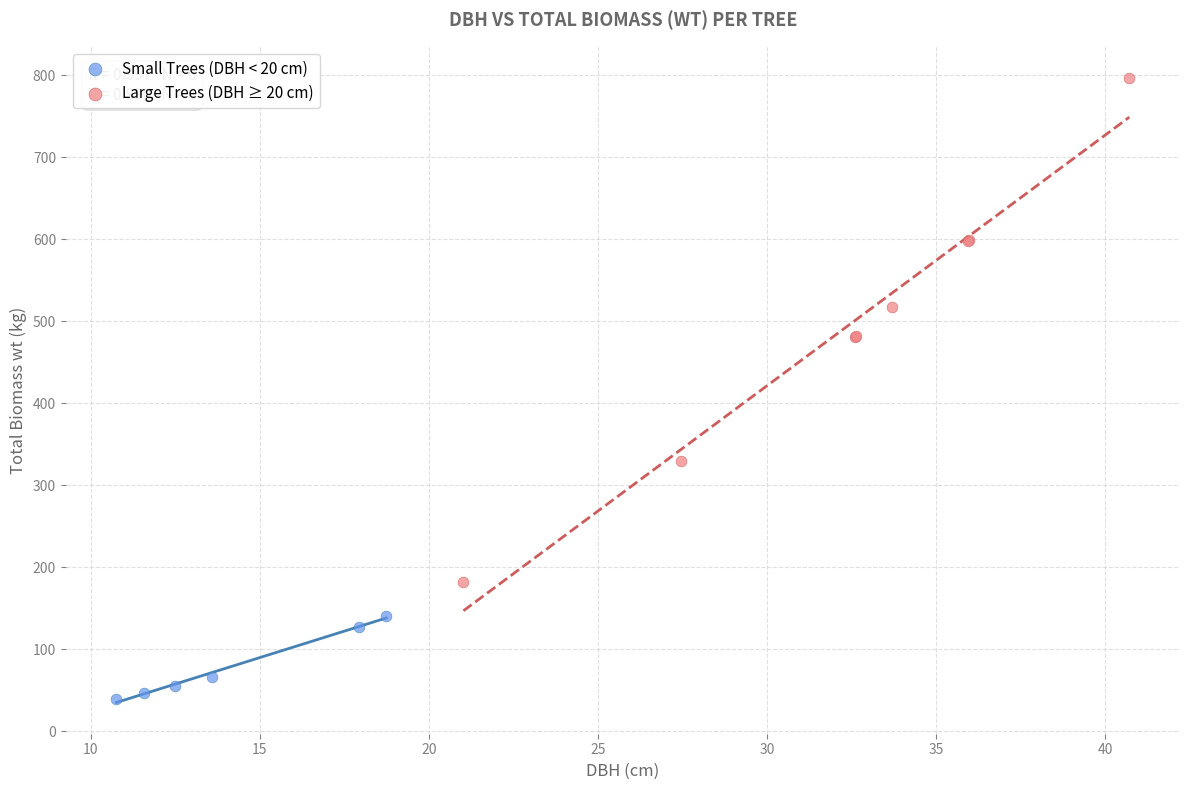

Which series contains the highest Y value?

Large Trees (DBH ≥ 20 cm)